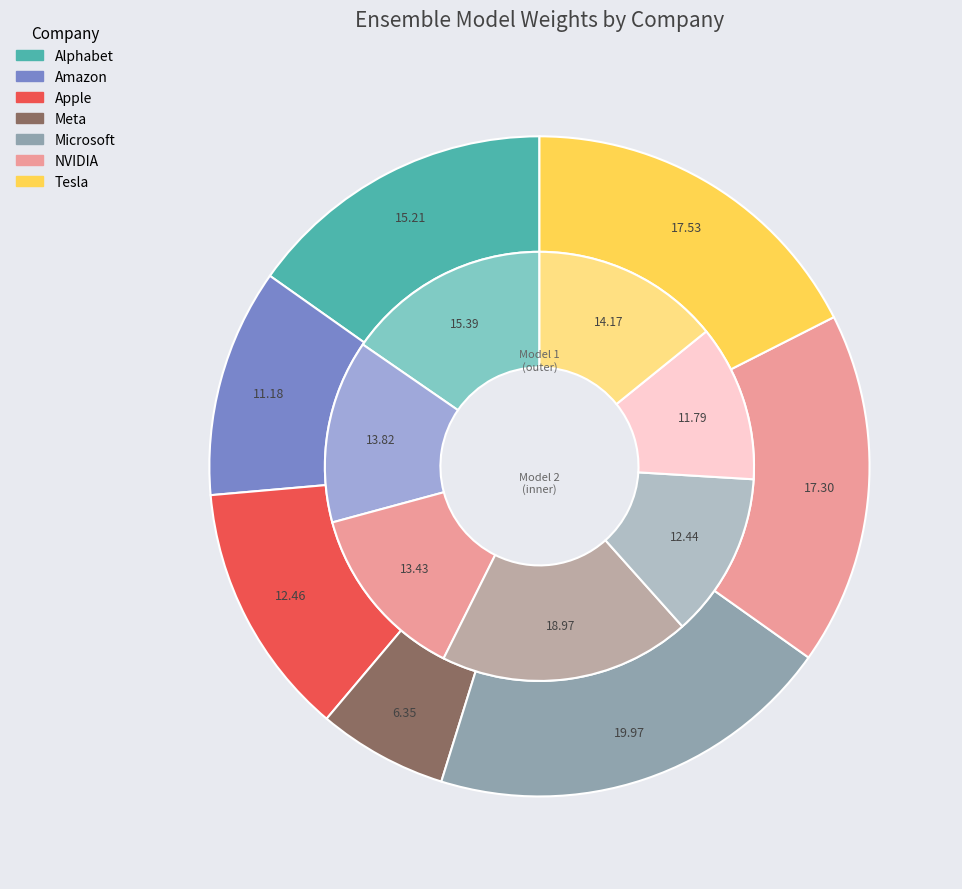

How many segments does this pie chart have?

7